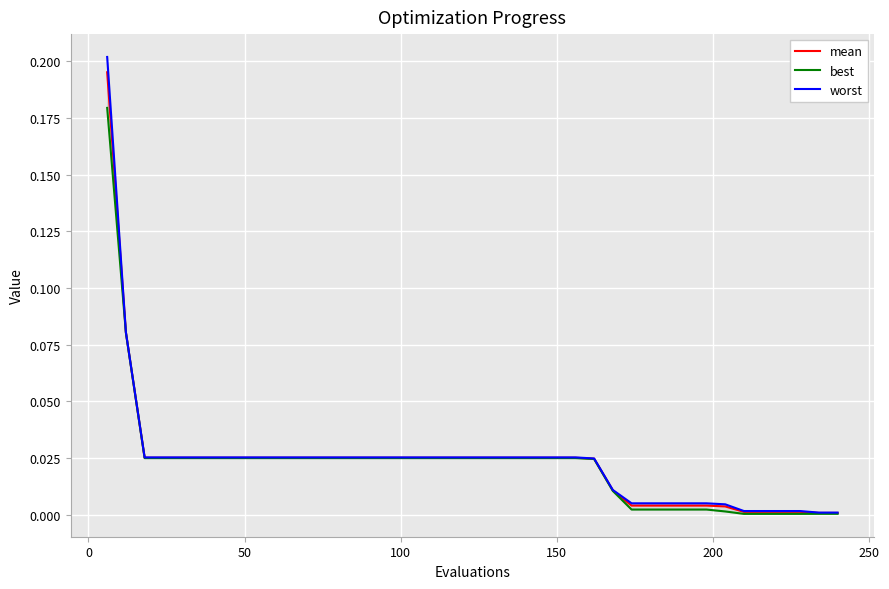

Is it true that best equals 0.0 at 100?

False